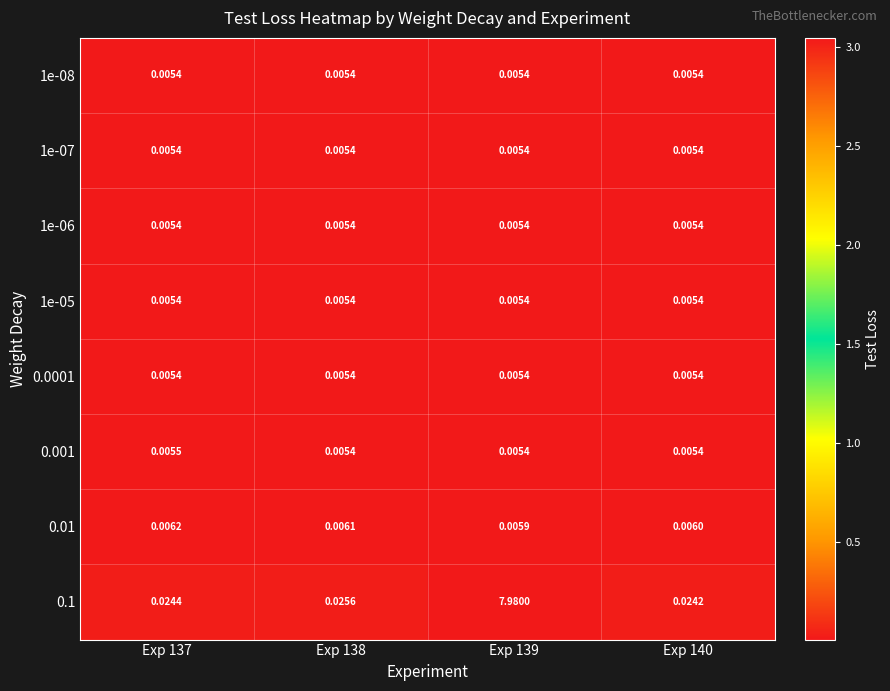

What is the difference between the highest and lowest values at Exp 139?

8.0